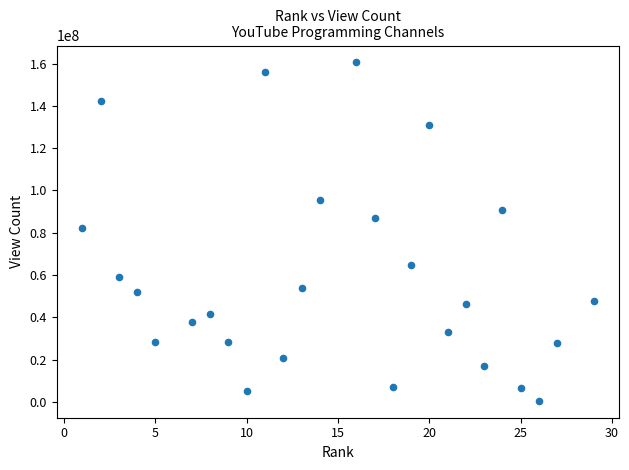

What is the range of Y values (max minus min)?

159974873